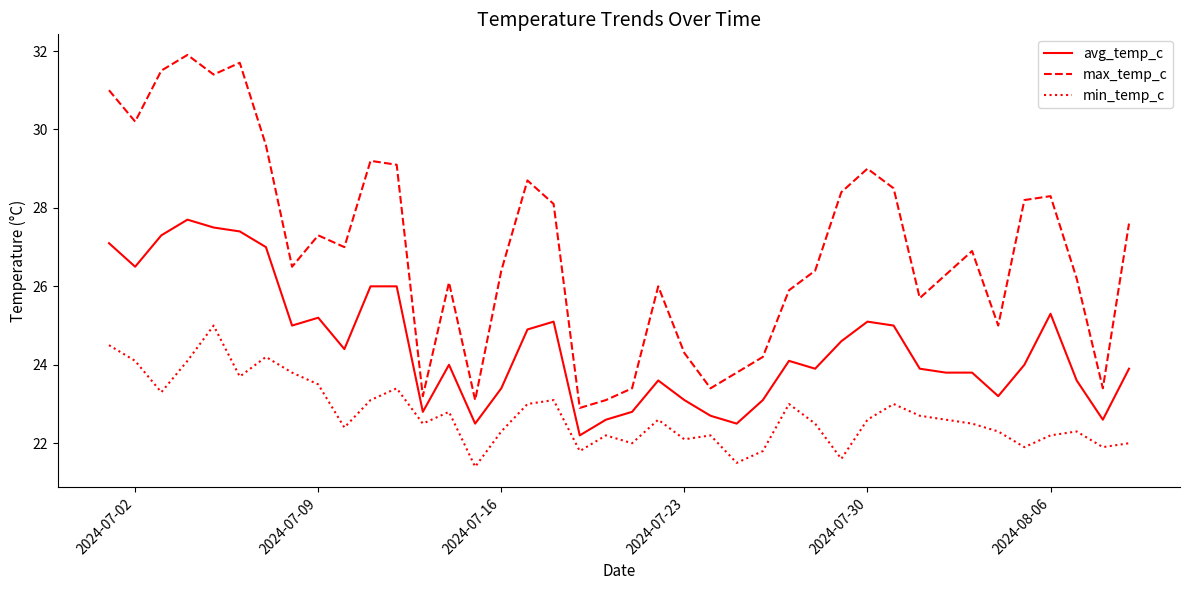

Which series has the largest total across all categories?

max_temp_c